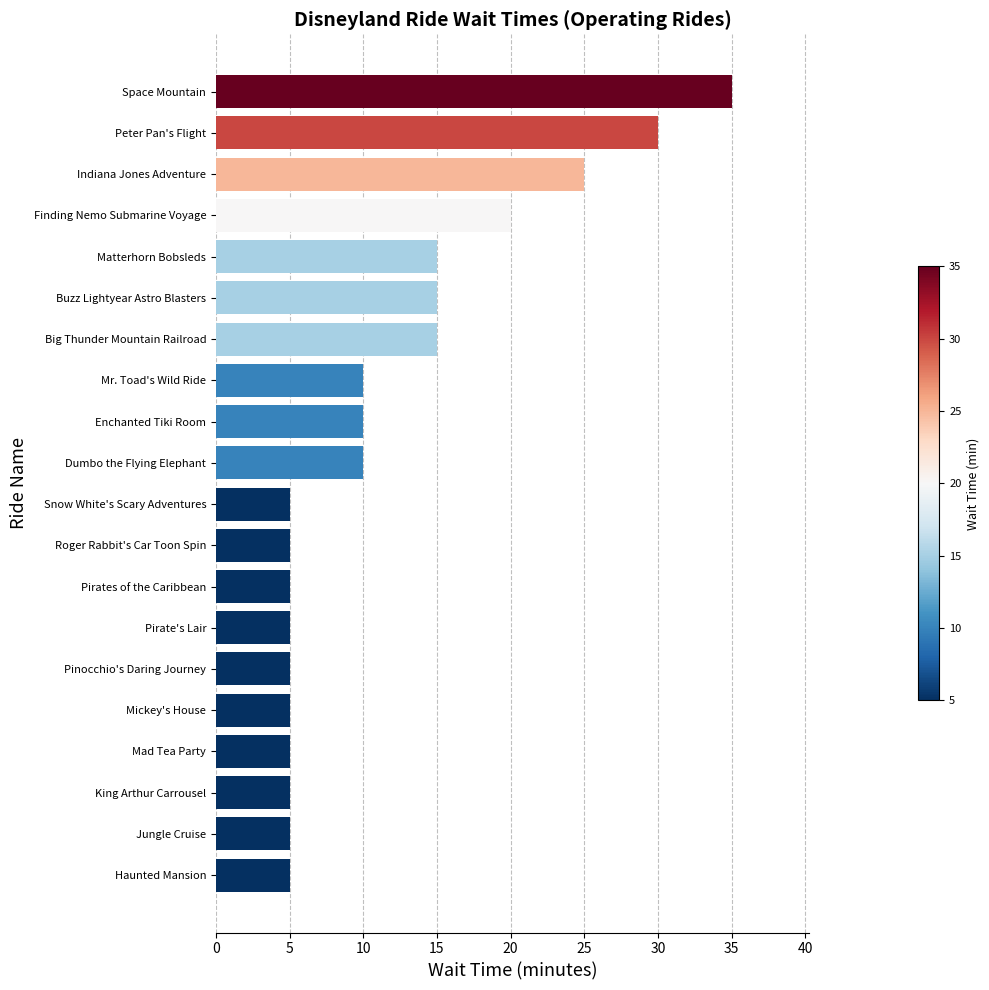

The value at Pirate's Lair is 3. True or false?

False